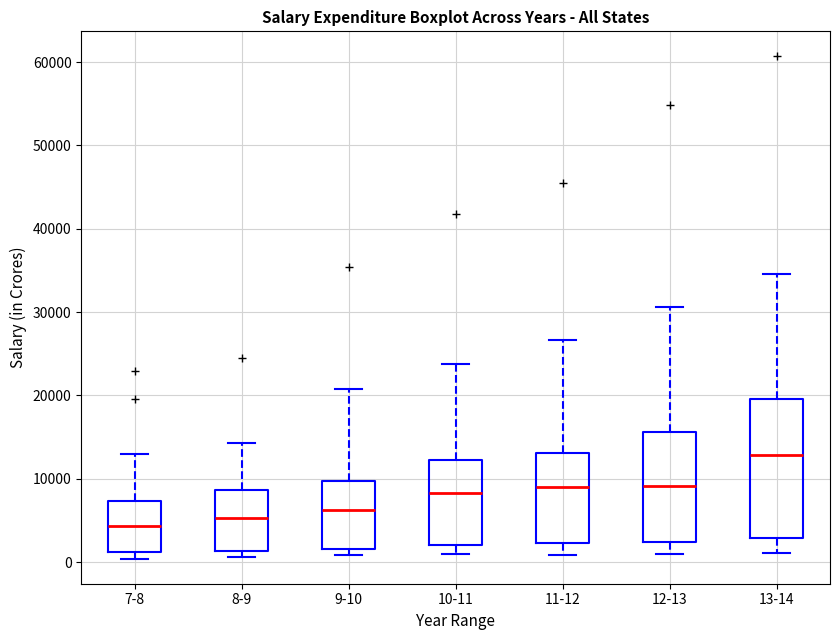

Reading left to right, read every box against the y-axis: the position of its median line, the range the box covers, and the ends of its whiskers. The values are not printed on the chart, so give them approximately, as read against the axis.

7-8: median 4000, box 1000 to 7000, whiskers 0 to 13000
8-9: median 5000, box 1000 to 9000, whiskers 1000 (just below the box's lower edge) to 14000
9-10: median 6000, box 2000 to 10000, whiskers 1000 to 21000
10-11: median 8000, box 2000 to 12000, whiskers 1000 to 24000
11-12: median 9000, box 2000 to 13000, whiskers 1000 to 27000
12-13: median 9000, box 2000 to 16000, whiskers 1000 to 31000
13-14: median 13000, box 3000 to 20000, whiskers 1000 to 35000